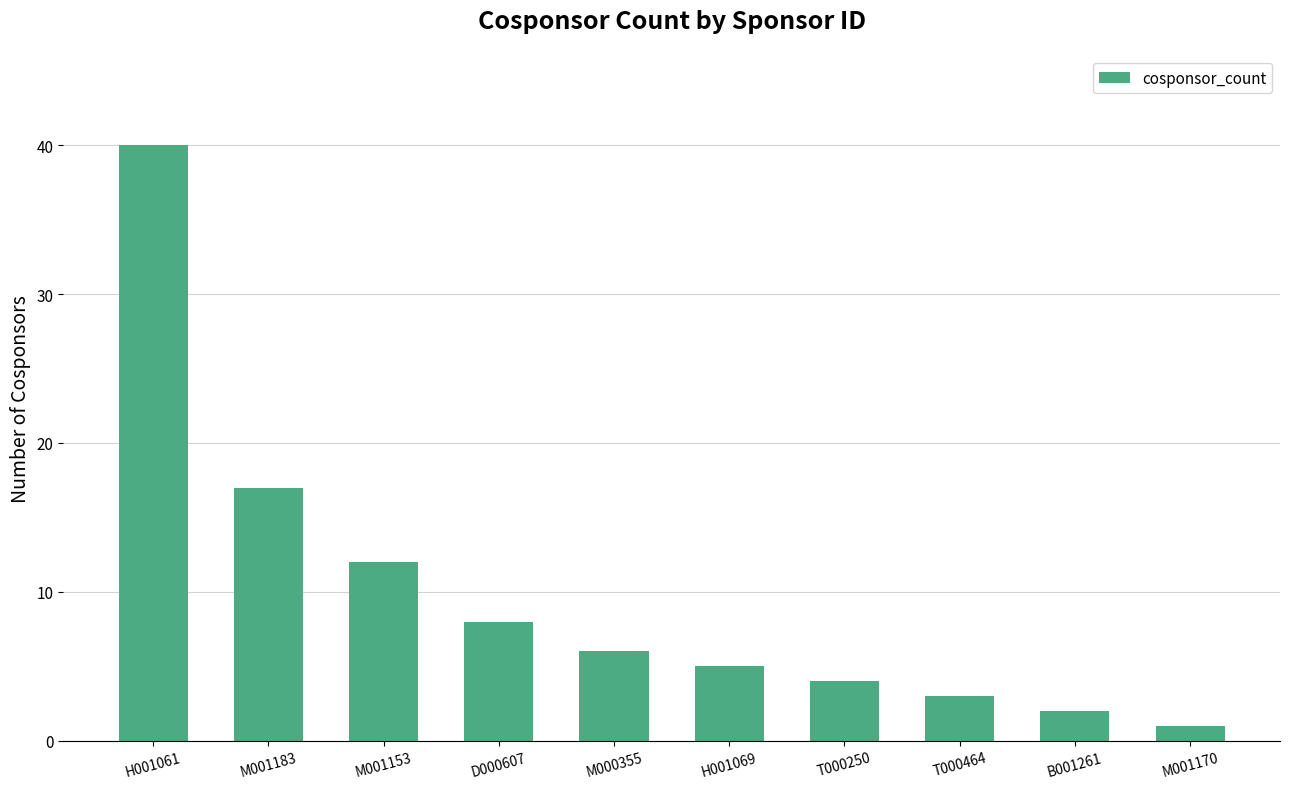

What is the greatest value displayed?

40